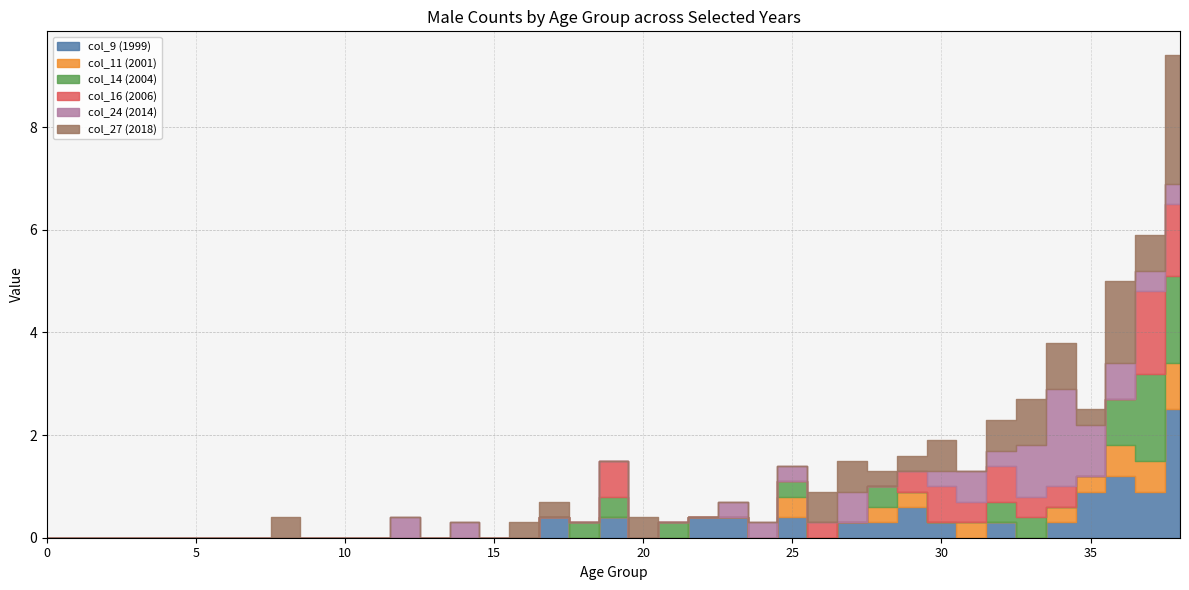

What is the sum of all col_16 (2006) values?

7.0